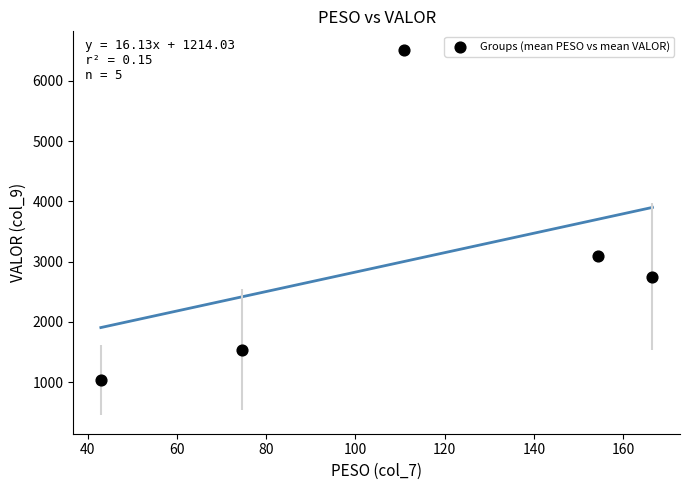

What Y value in the scatter plot is closest to 3775?

3086.7